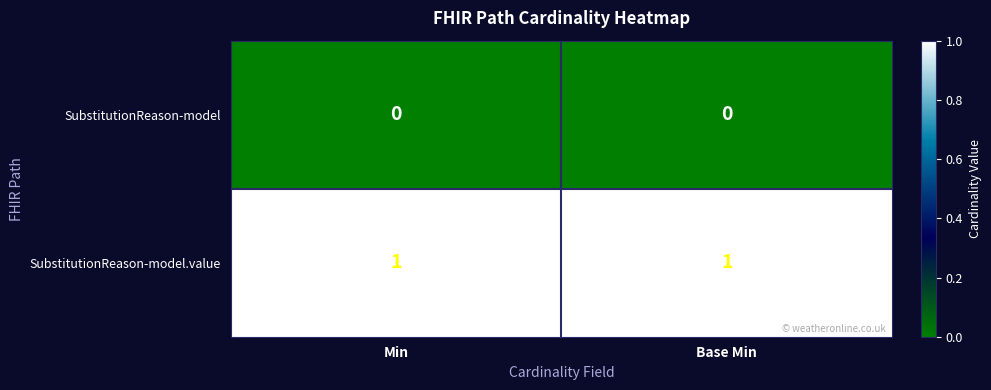

At Min, list the series in order from smallest to largest.

SubstitutionReason-model, SubstitutionReason-model.value